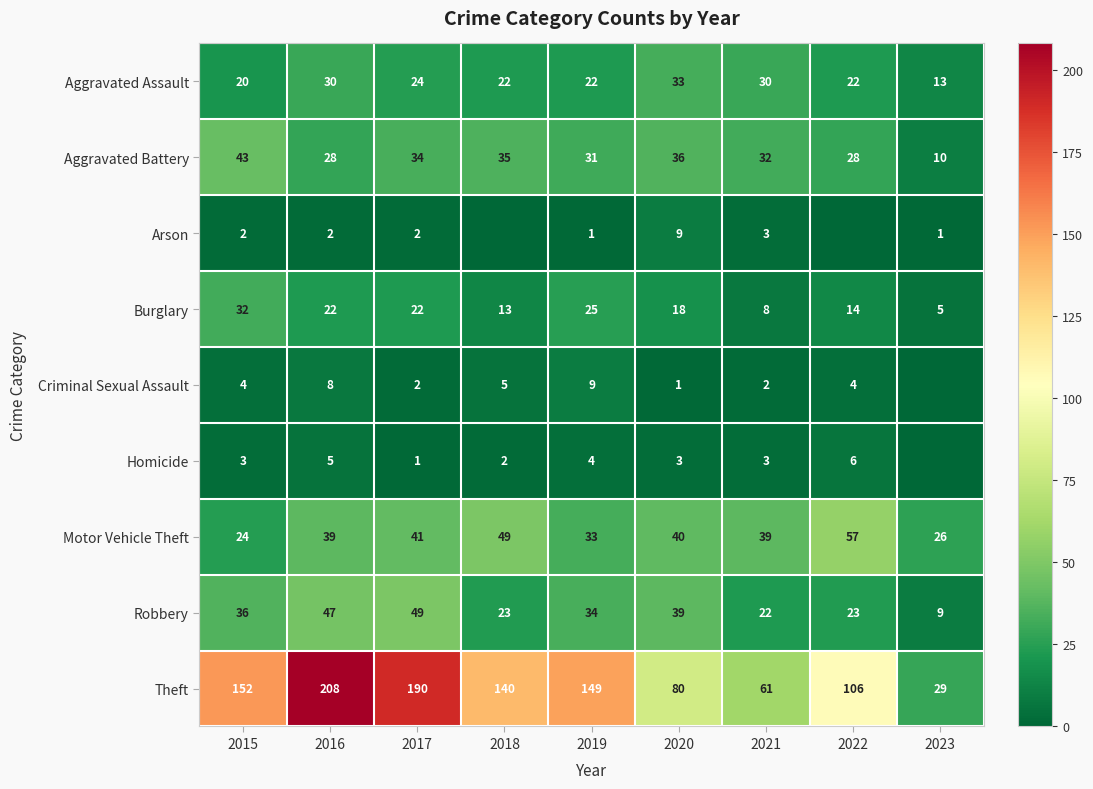

What is the total value across all series at 2020?

259